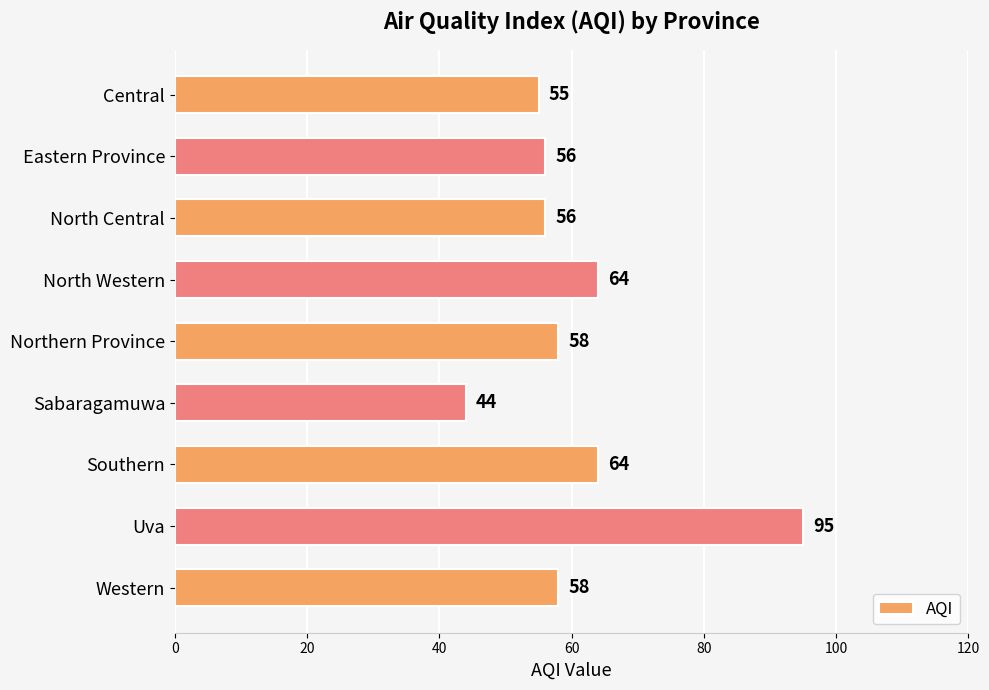

What position from the bottom is Western?

1